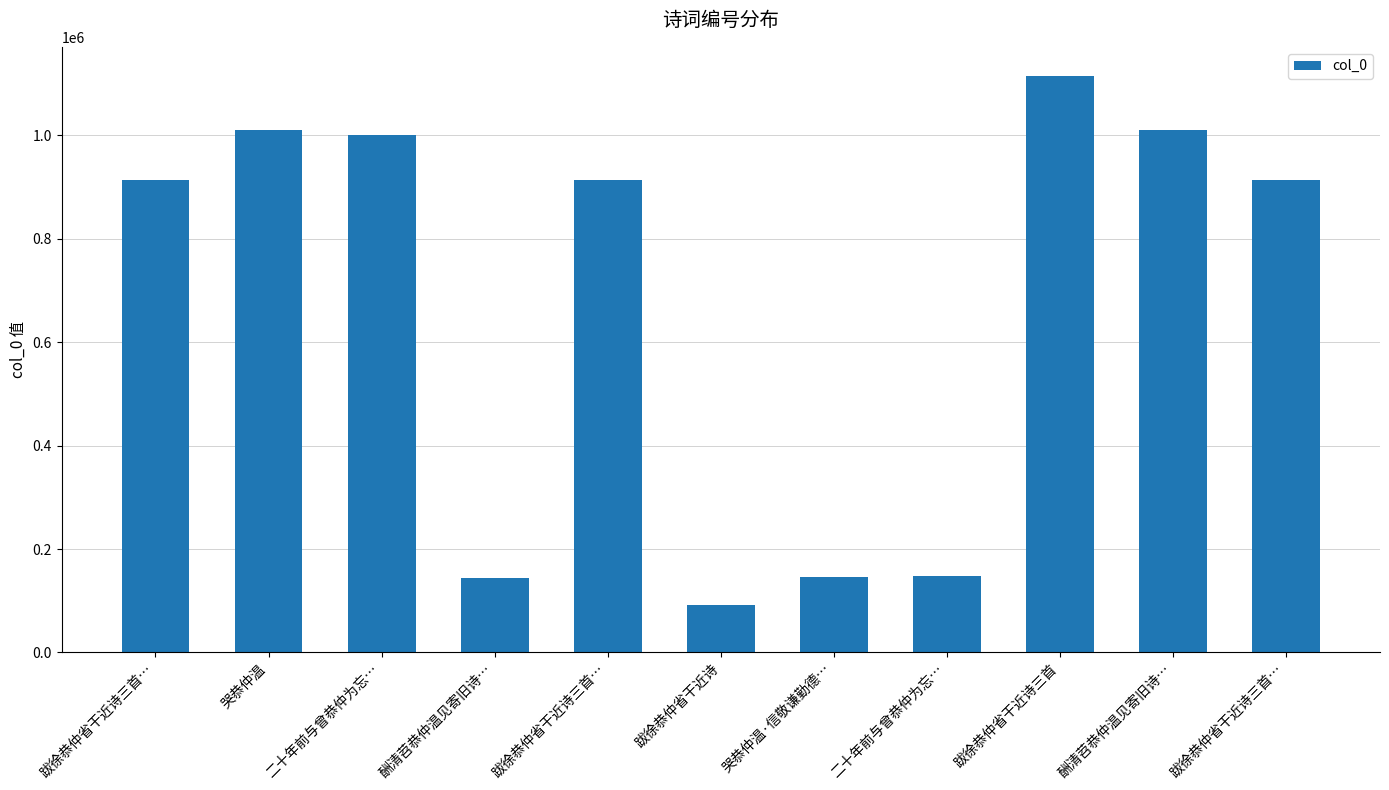

How many data points does each series have?

11